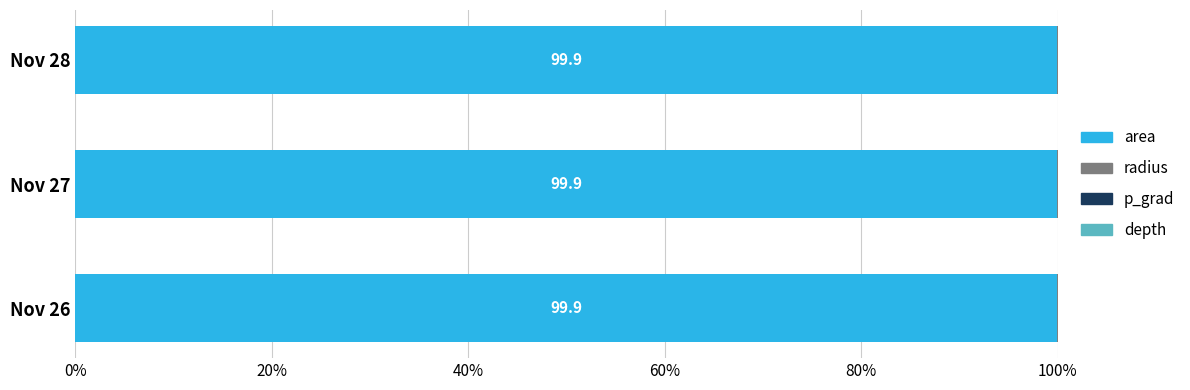

What is the highest value of the area series?

99.9